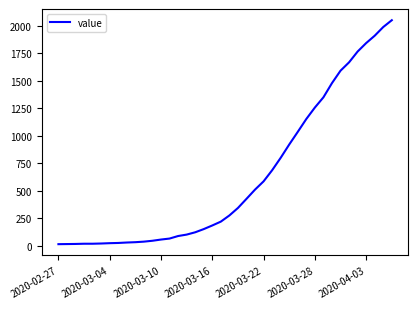

What is the greatest value displayed?

2049